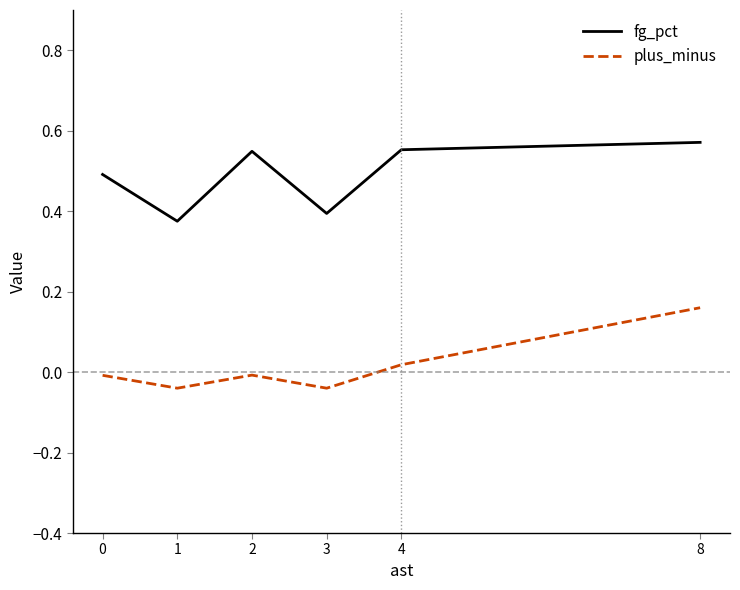

Does the chart display data point markers on the line(s)?

No